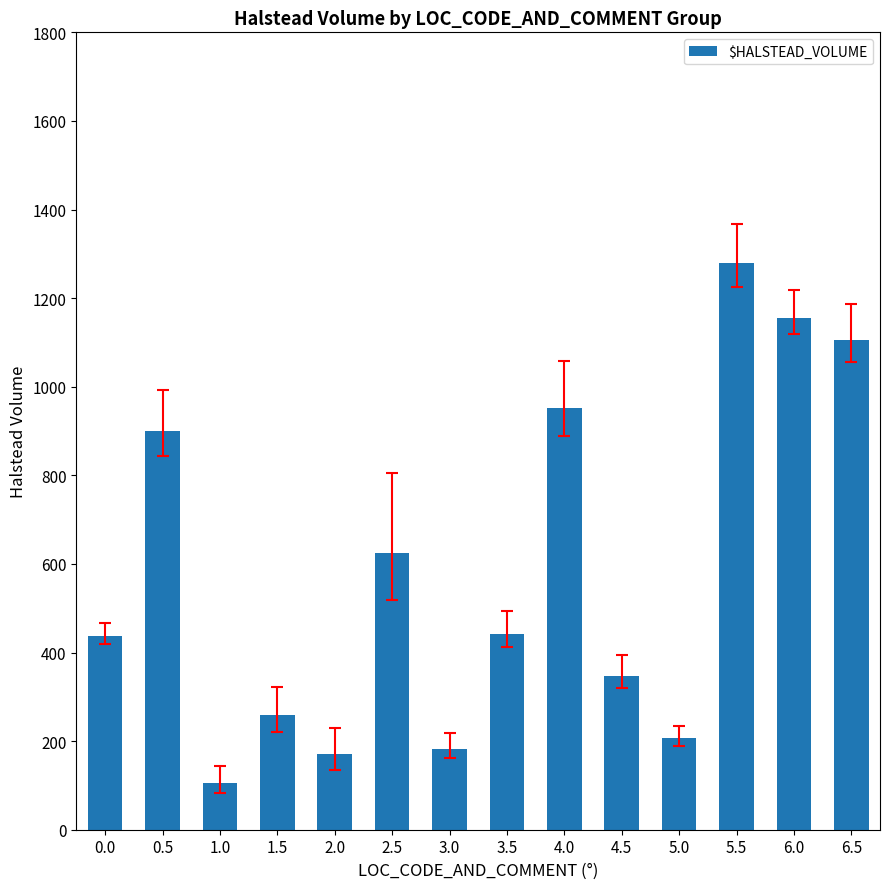

Where does the data first go above 442?

0.5